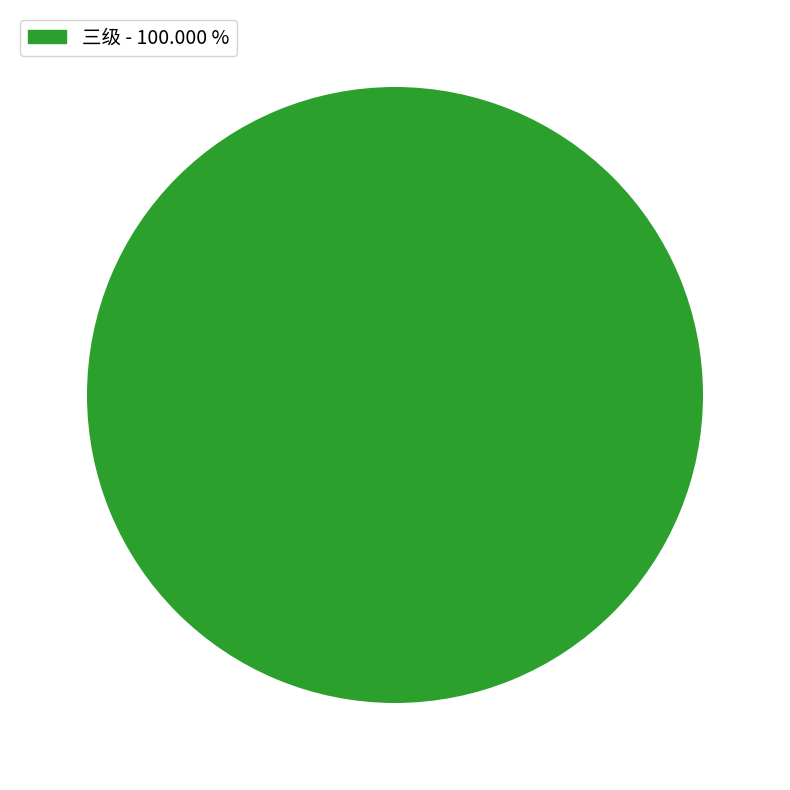

How many segments does this pie chart have?

1